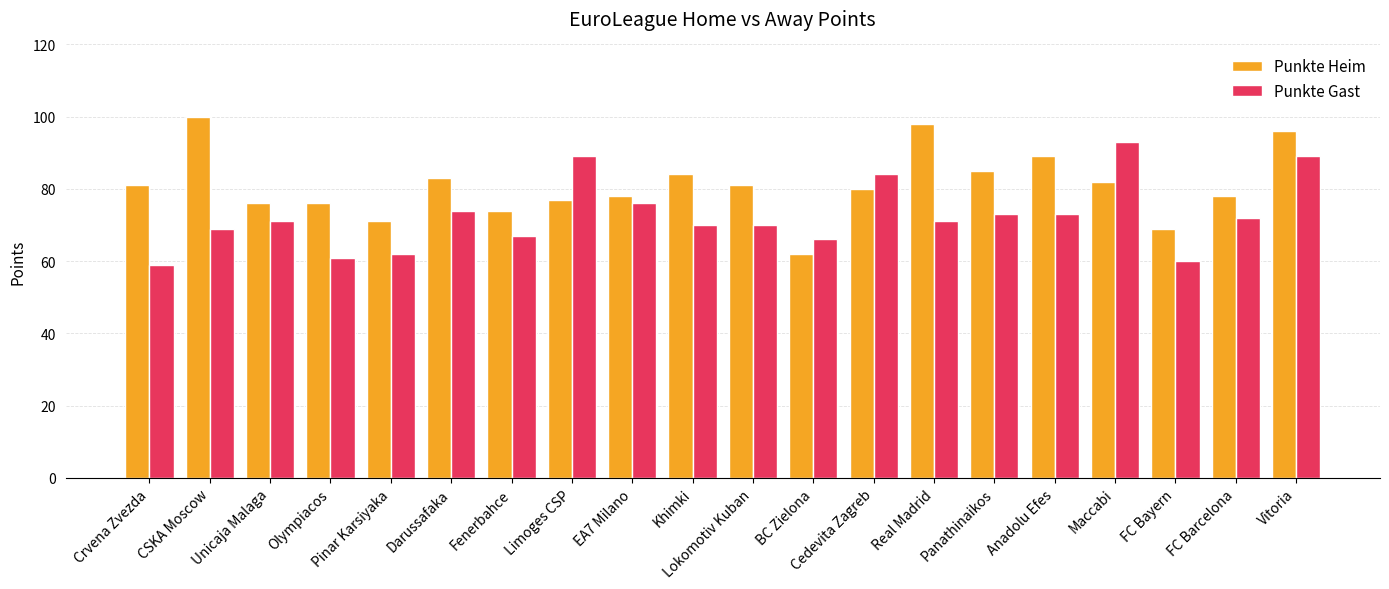

What is the difference between the highest and lowest values at Olympiacos?

15